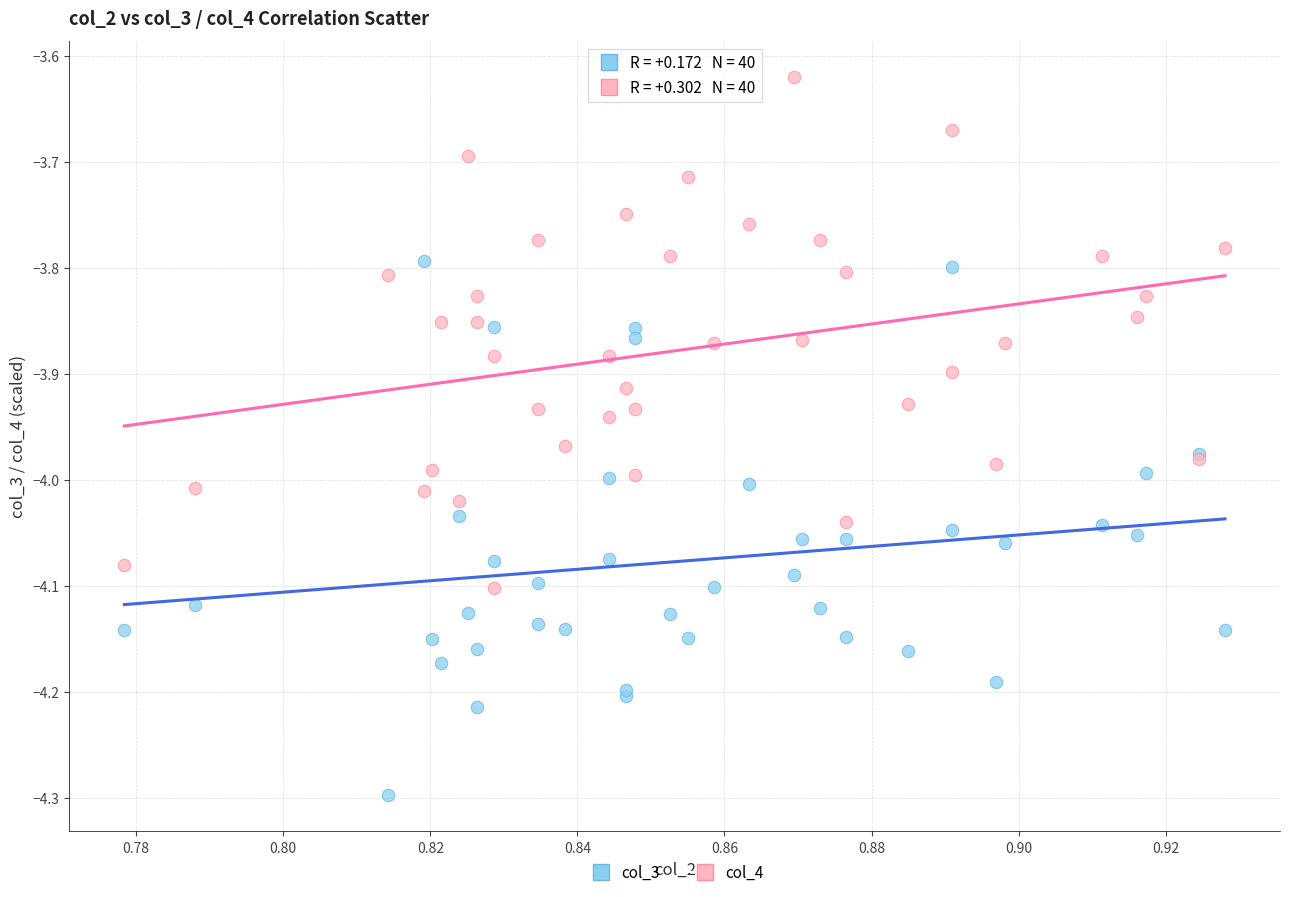

Which series reaches the minimum Y coordinate?

col_3